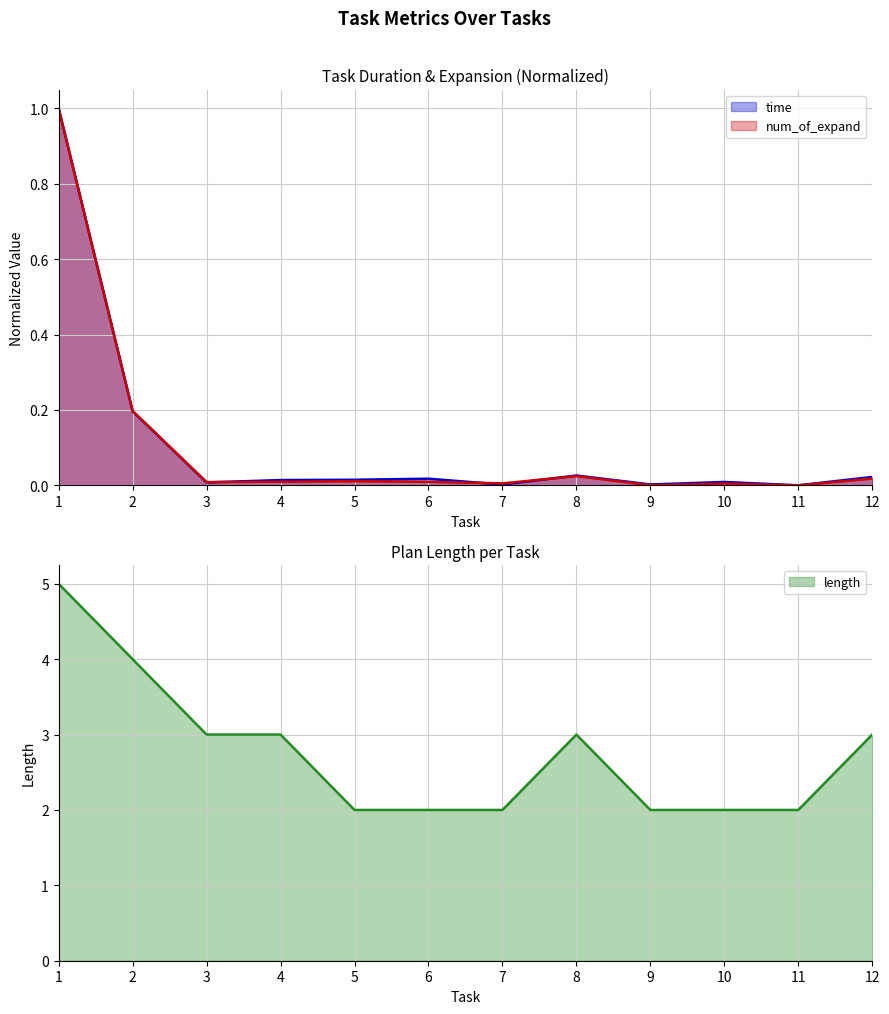

What is the sum of all time values?

1.3